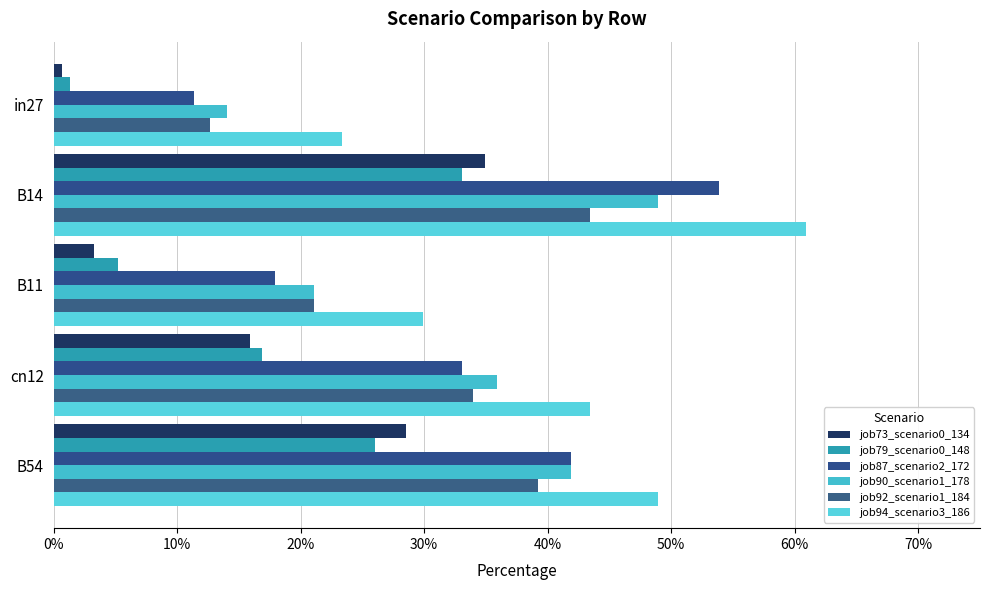

What is the lowest value of the job94_scenario3_186 series?

0.2